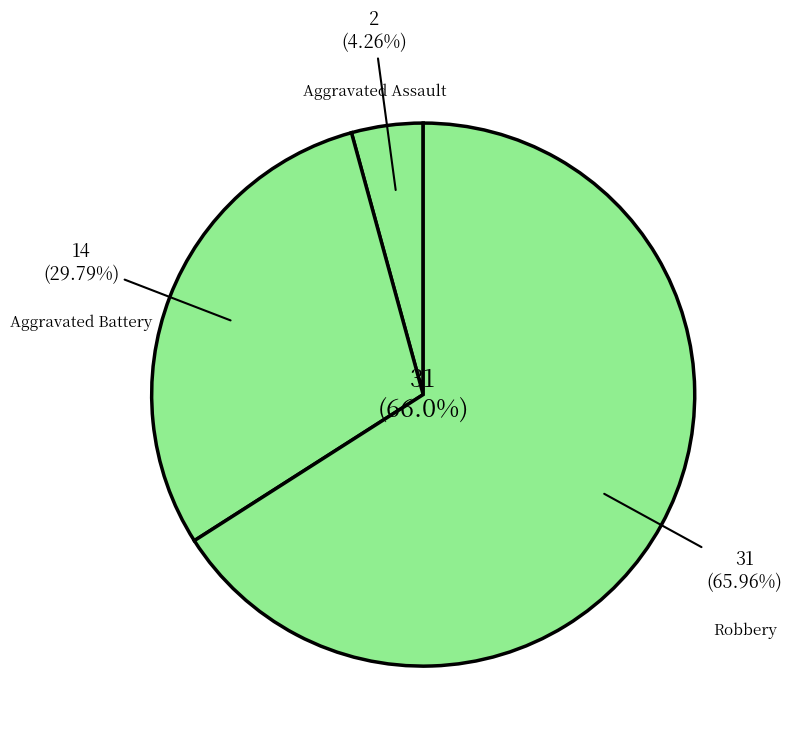

What percentage do Robbery and Aggravated Assault together represent?

70.2%